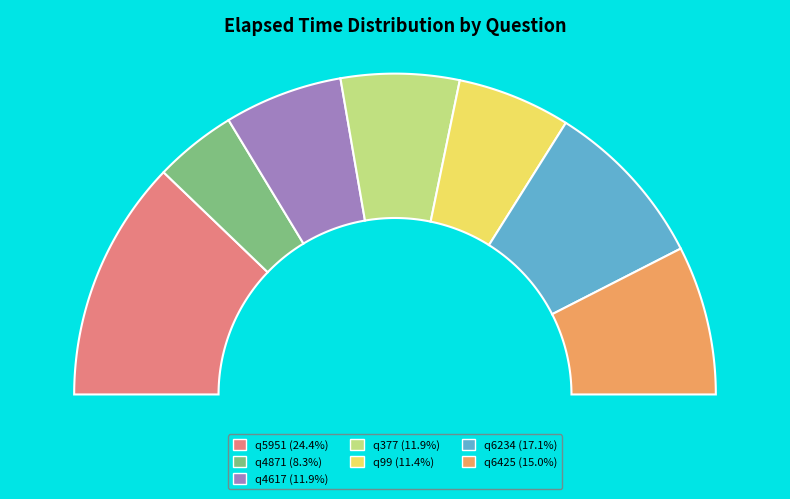

Does any single category account for the majority?

No